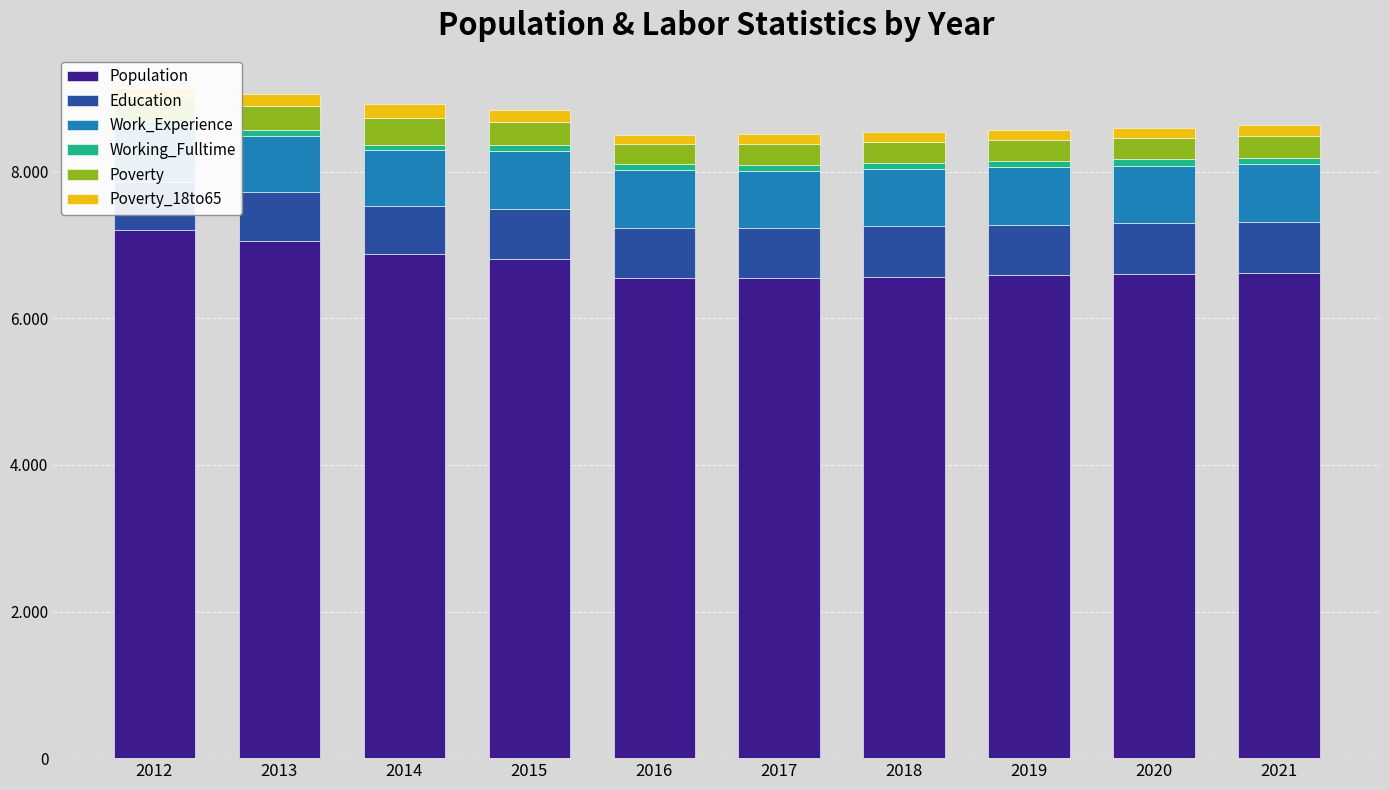

How many groups of bars are there?

10